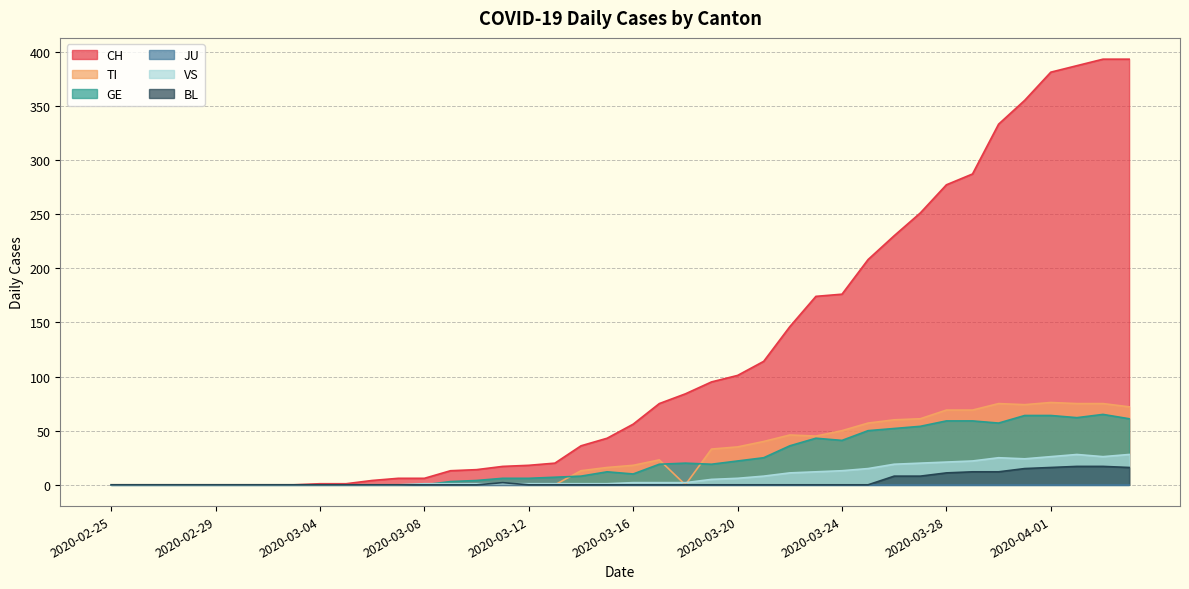

Which series has the largest range (max minus min)?

CH